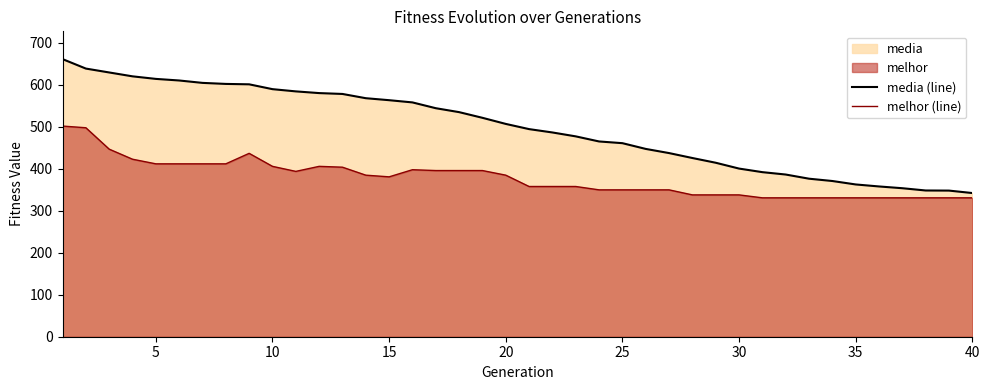

What is the maximum value for melhor (line)?

502.0